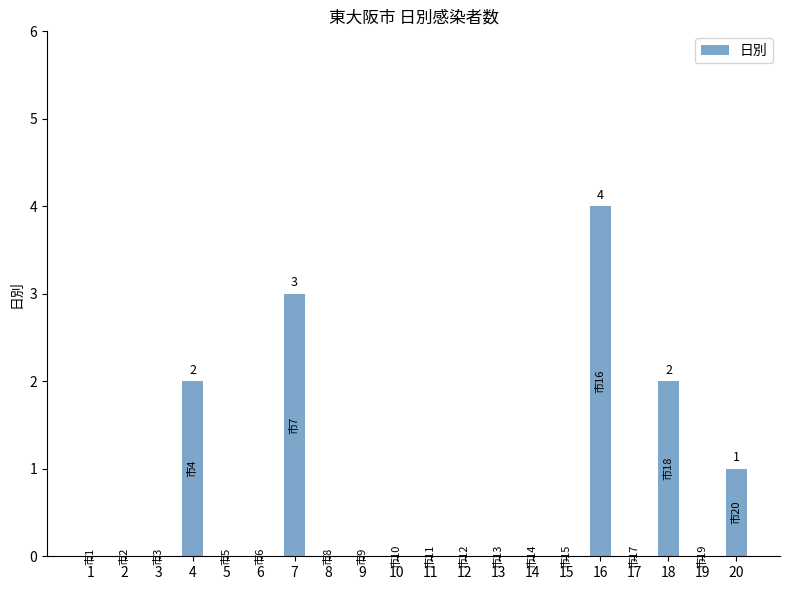

Reading right to left, what are all the values shown in this chart?

1	0	2	0	4	0	0	0	0	0	0	0	0	3	0	0	2	0	0	0